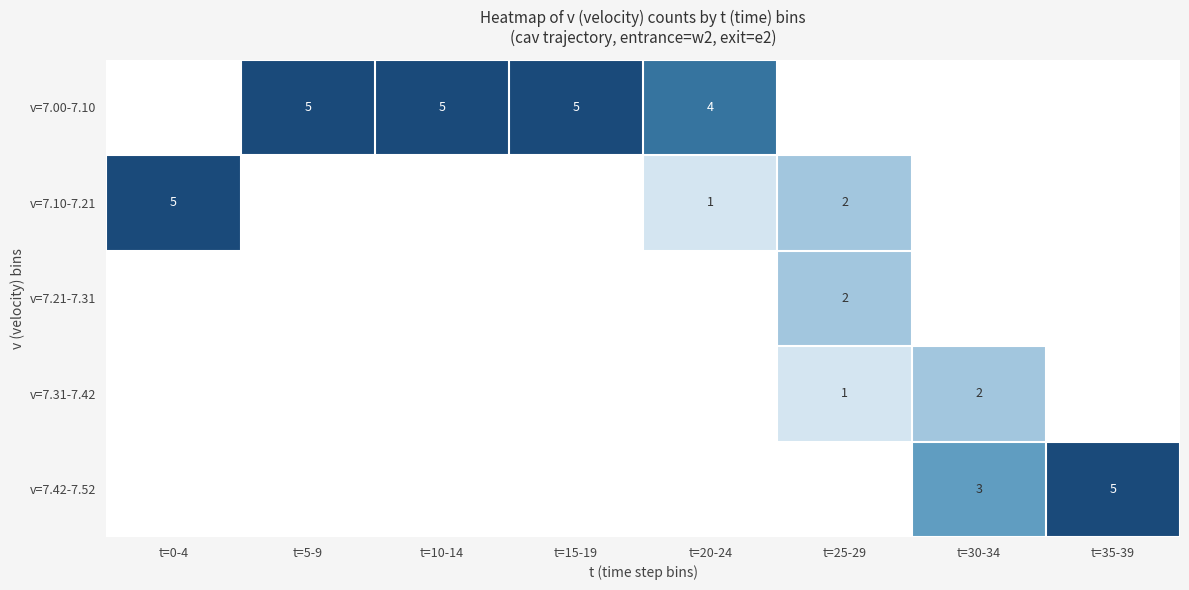

Is the value of v=7.10-7.21 at t=25-29 greater than the value of v=7.42-7.52 at t=30-34?

No